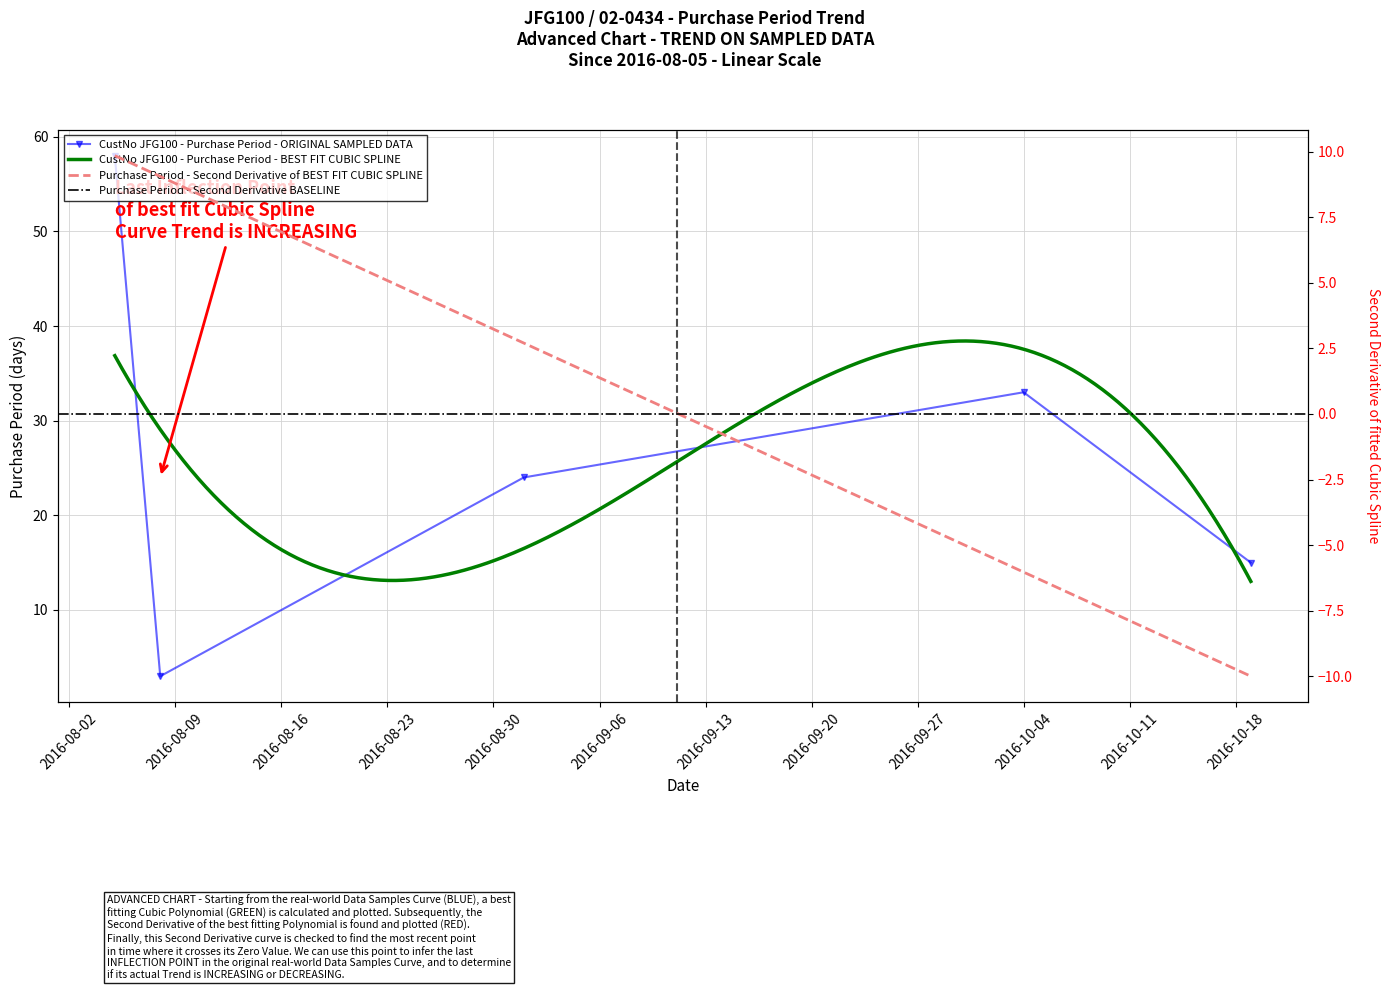

What is the sum of all values?

133